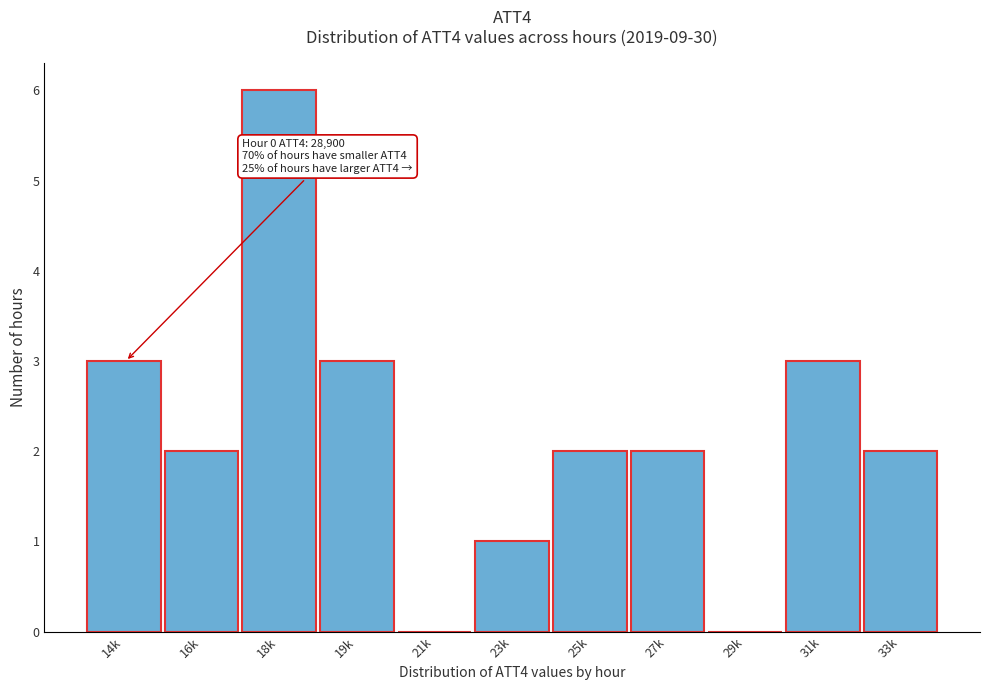

Reading right to left, what are all the values shown in this chart?

33k=2	31k=3	29k=0	27k=2	25k=2	23k=1	21k=0	19k=3	18k=6	16k=2	14k=3